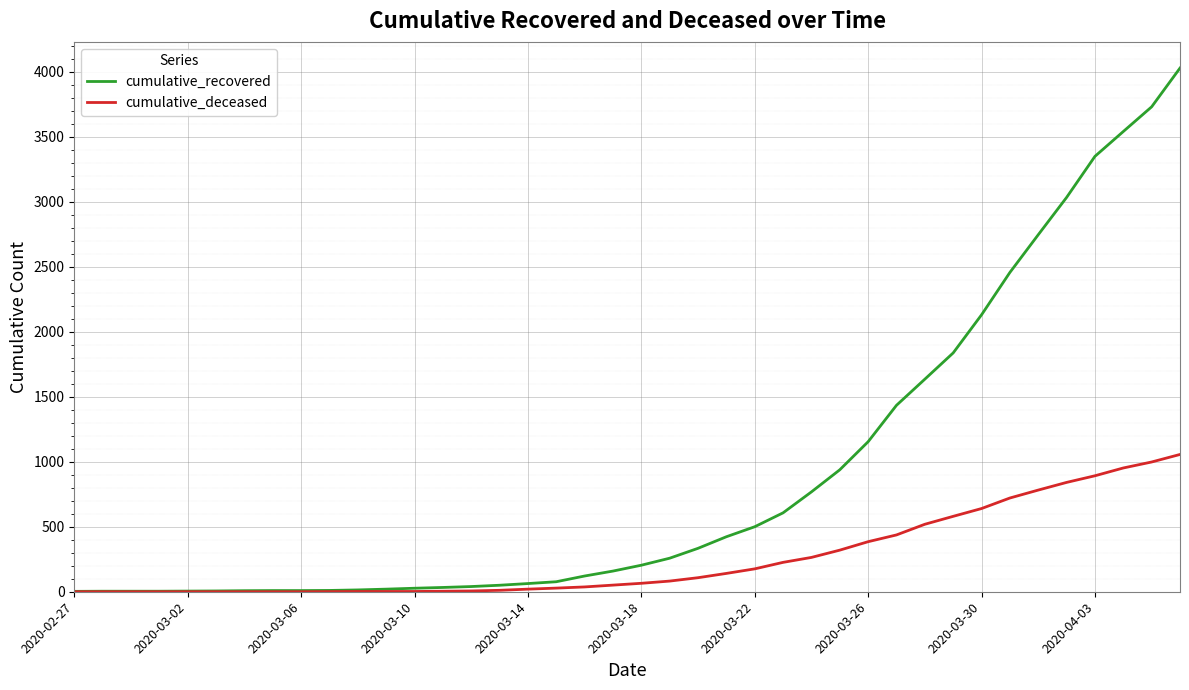

Which series has the largest total across all categories?

cumulative_recovered